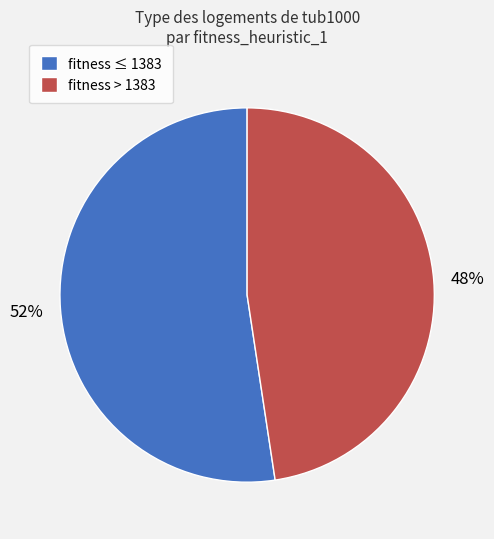

Is it true that fitness > 1383 is 48% of the pie?

True